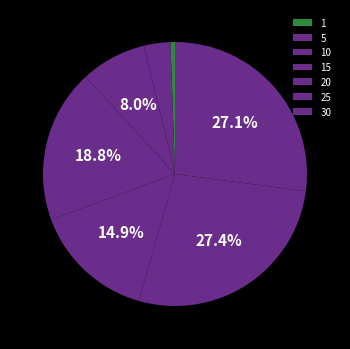

What is the largest slice in the pie chart?

30